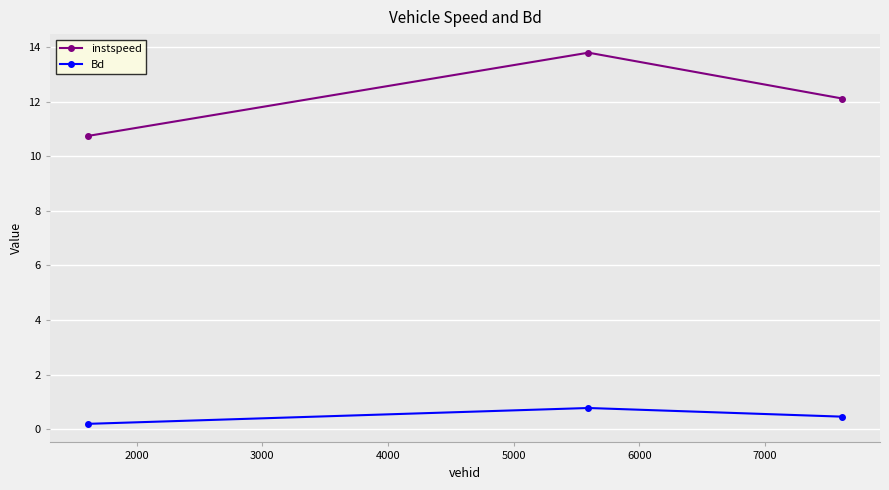

What are all the series names shown in the legend?

instspeed, Bd